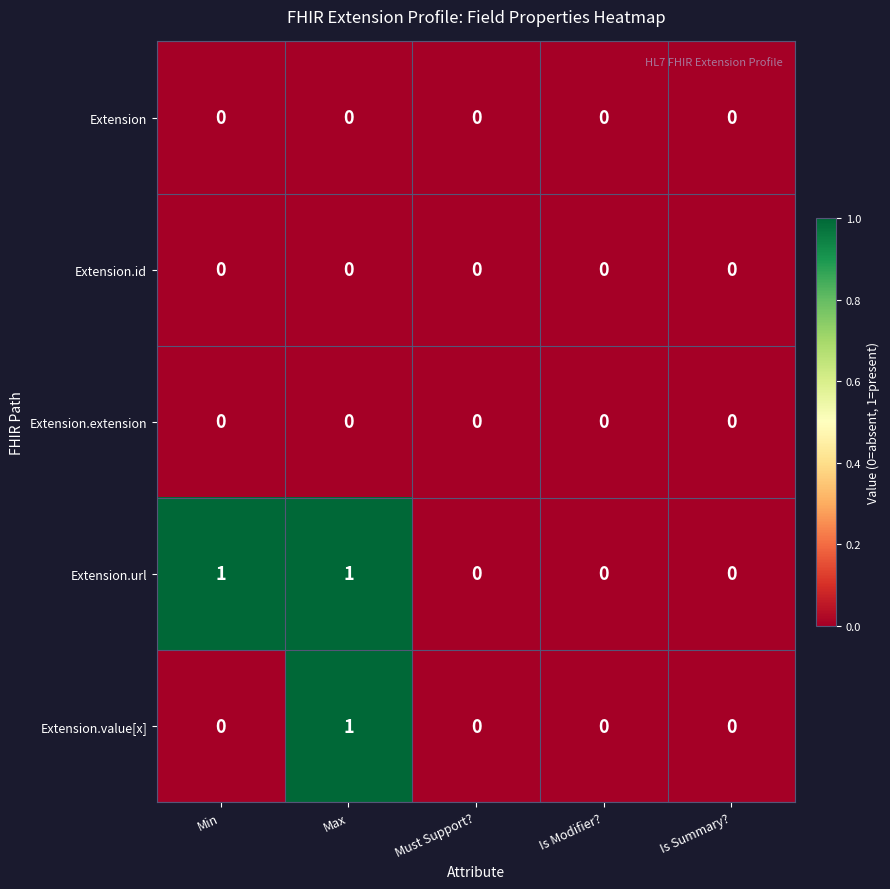

Which series has the largest total across all categories?

Extension.url